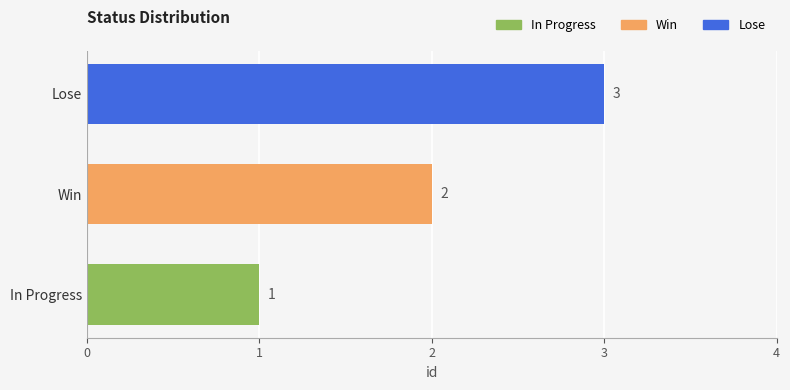

Which series has the largest range (max minus min)?

In Progress